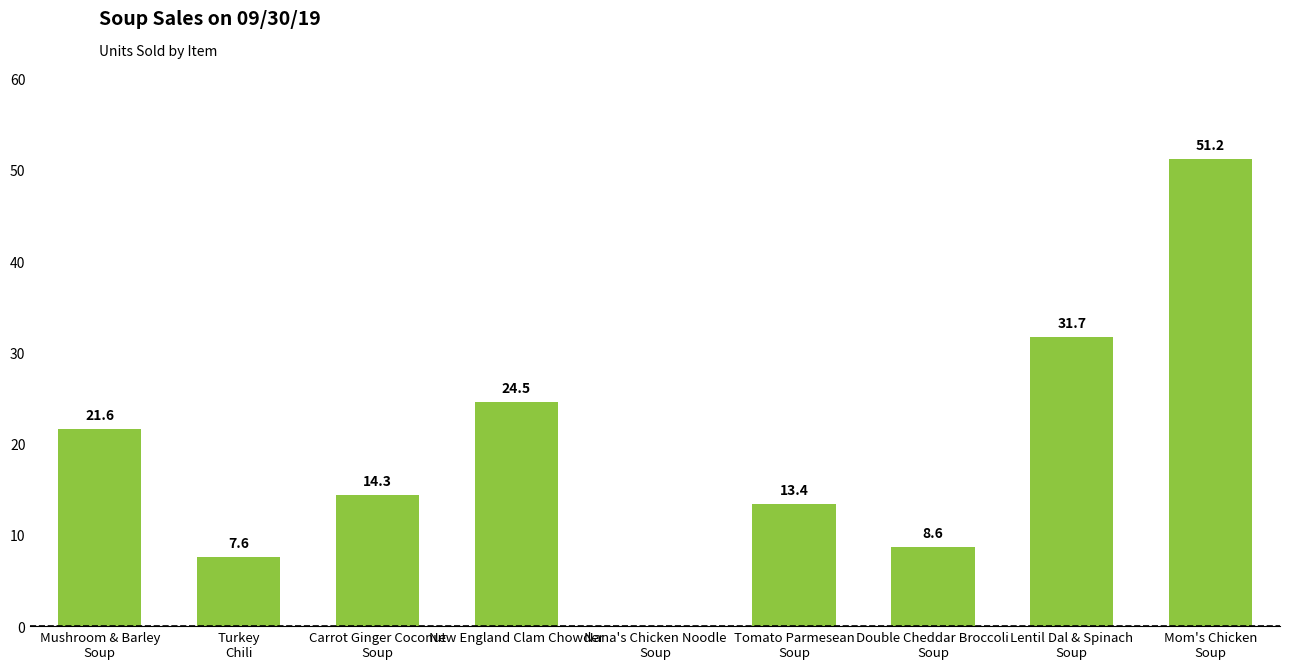

What is the difference between the values at Carrot Ginger Coconut
Soup and Nana's Chicken Noodle
Soup?

14.3